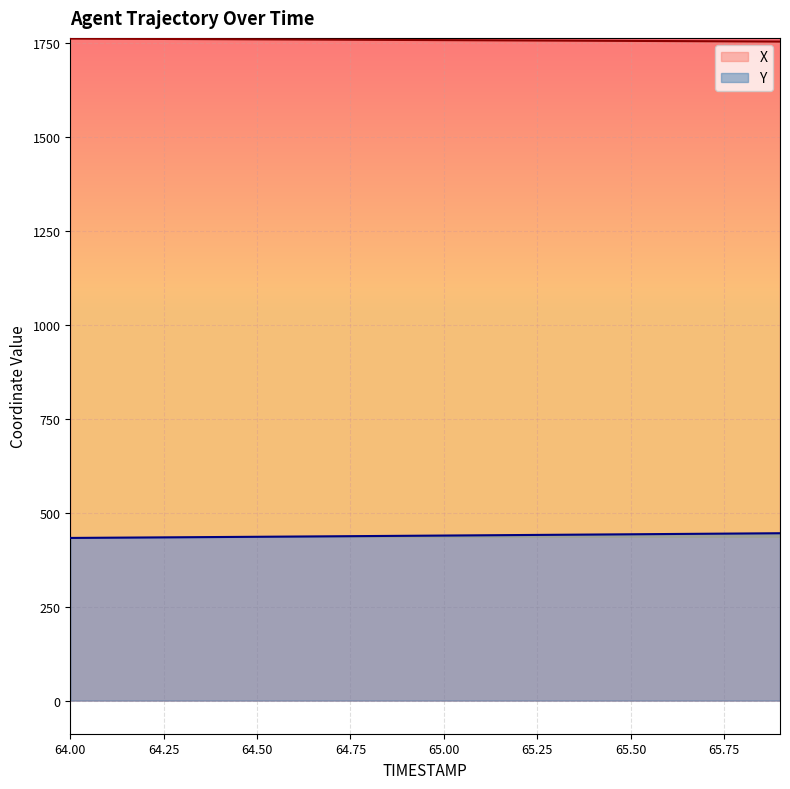

Which series has the widest spread of values?

Y